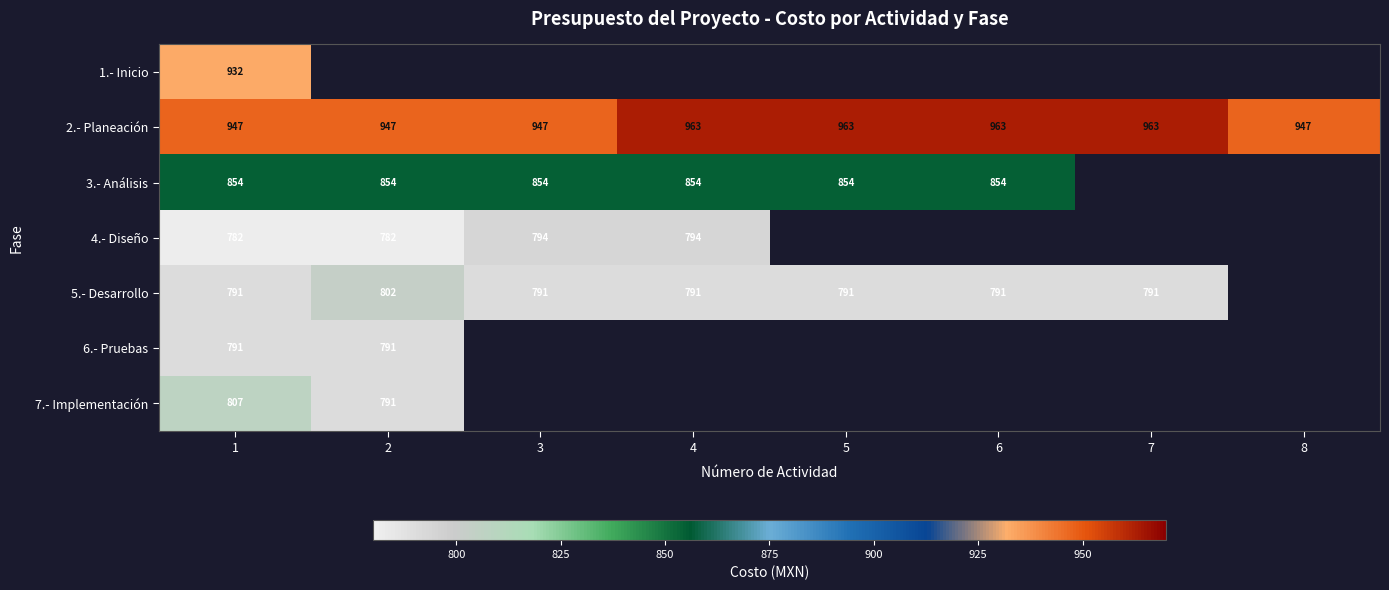

At which label is 7.- Implementación closest to 798?

2